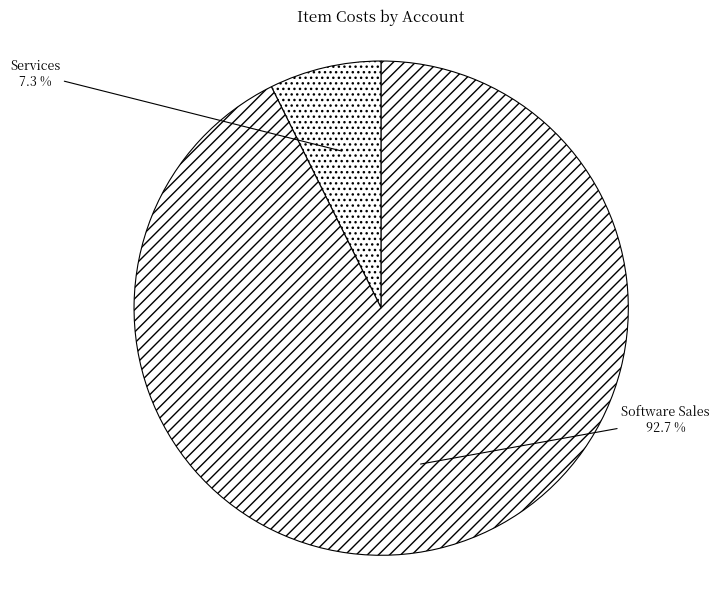

What is the largest slice in the pie chart?

Software Sales